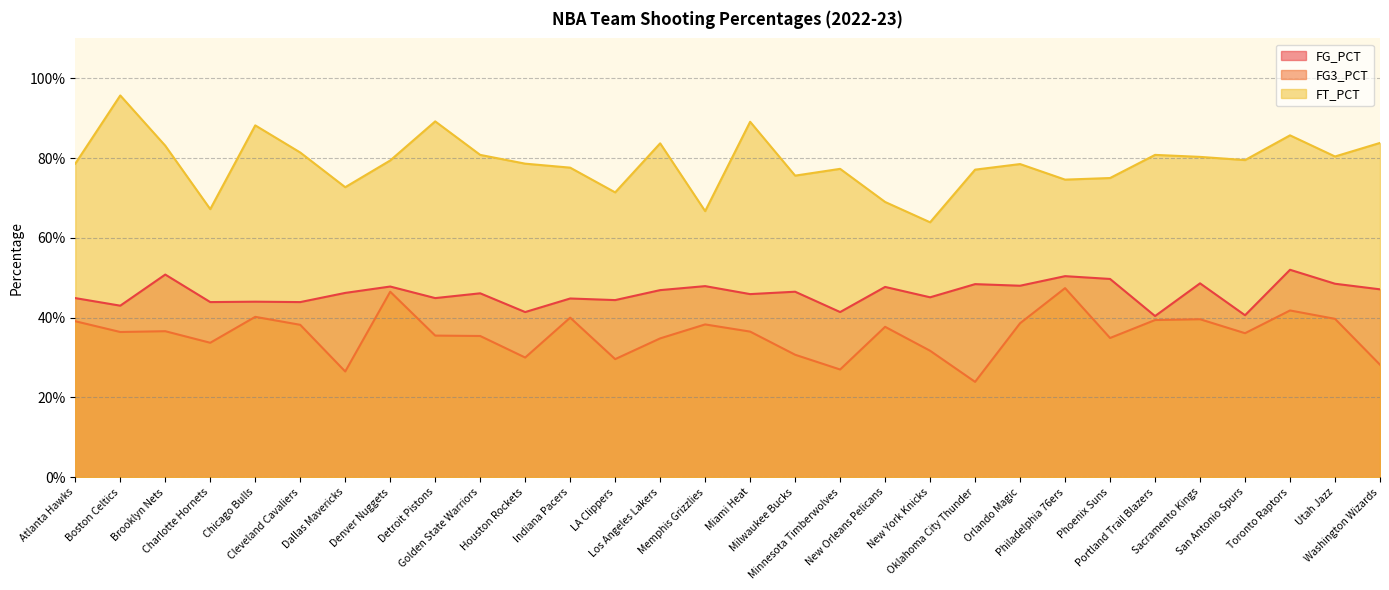

Is the value of FT_PCT at Houston Rockets greater than the value of FG_PCT at Dallas Mavericks?

Yes